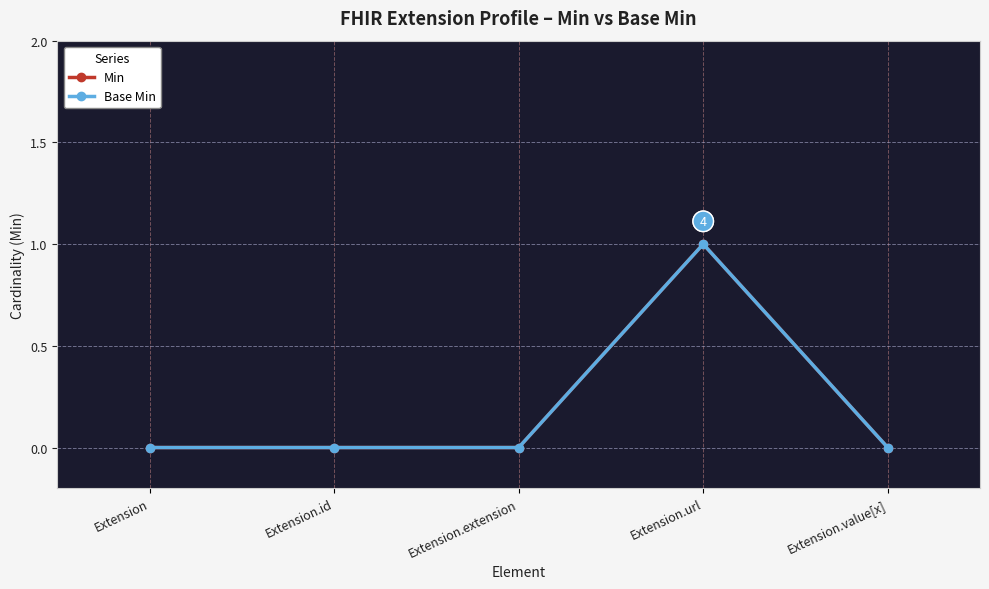

What is the sum of all Min values?

1